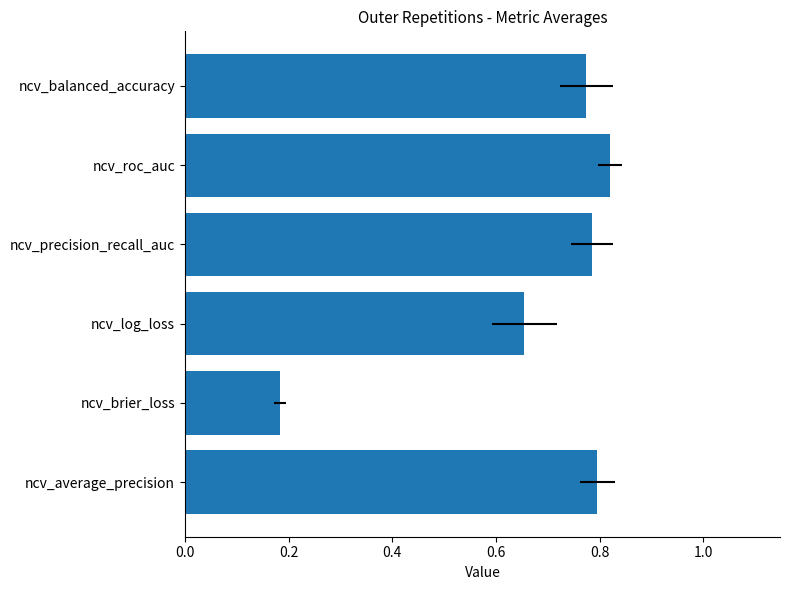

Count the values in the range 0 to 1.

6